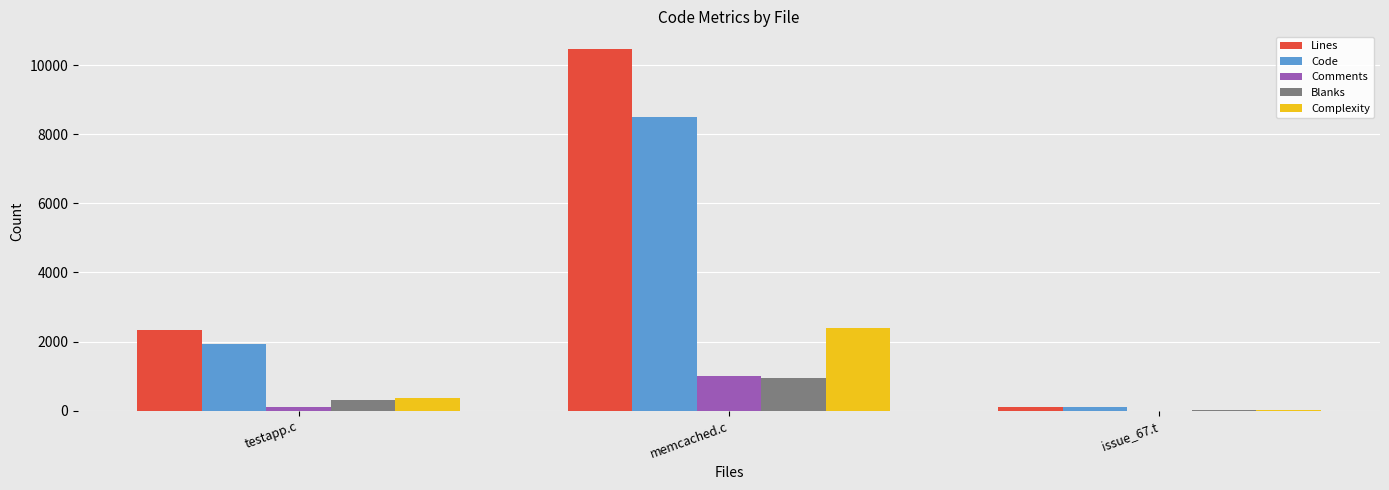

The value of Blanks at memcached.c is 950. True or false?

True